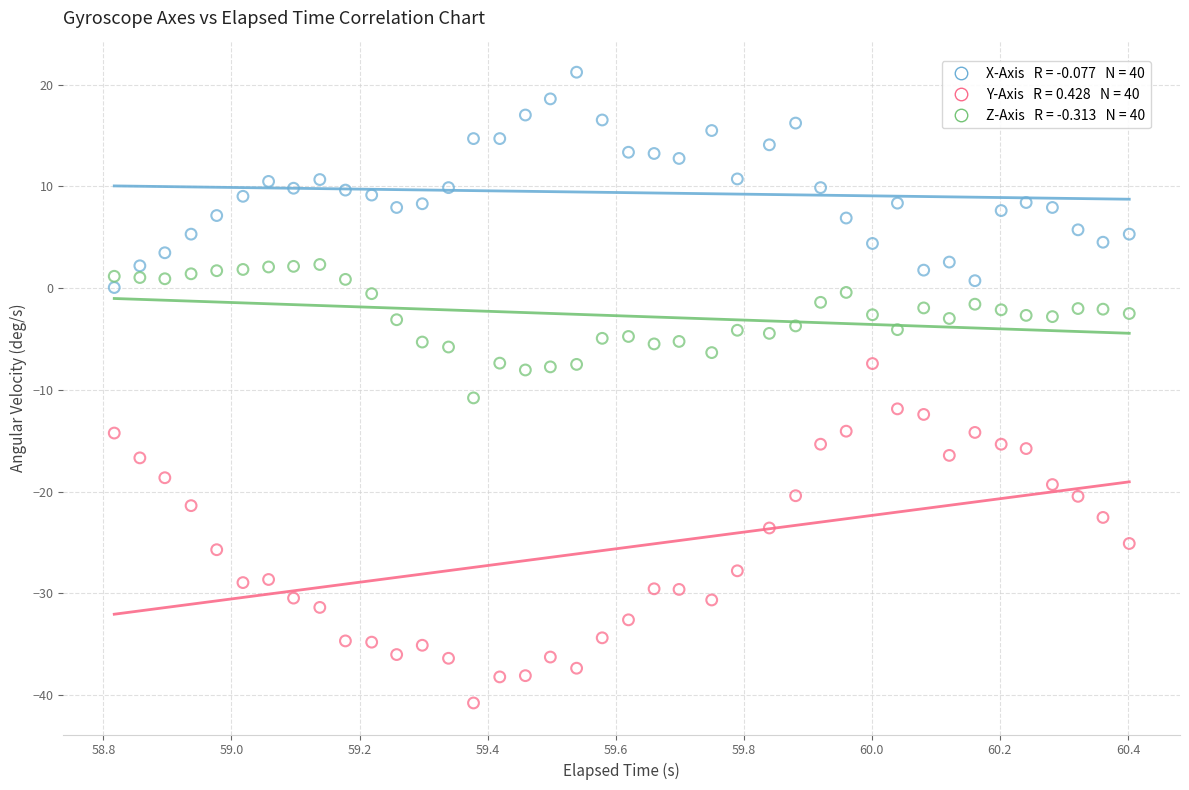

Across all data points, what is the range of X values (max minus min)?

1.6